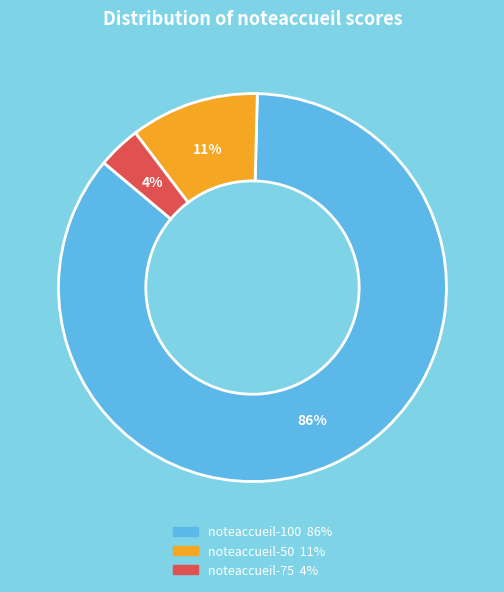

Is there a majority slice in this chart?

Yes